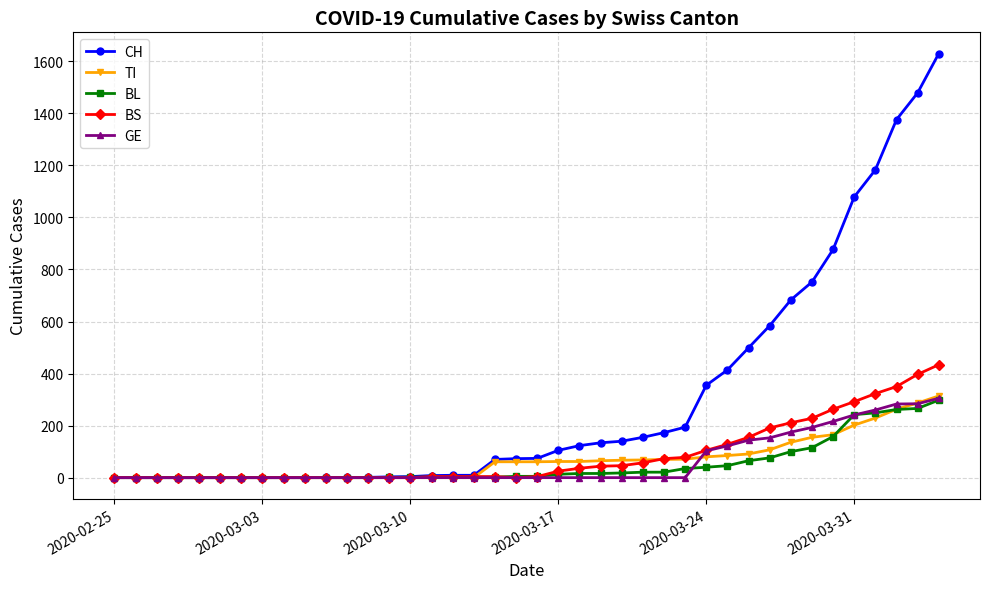

What is the maximum value for TI?

314